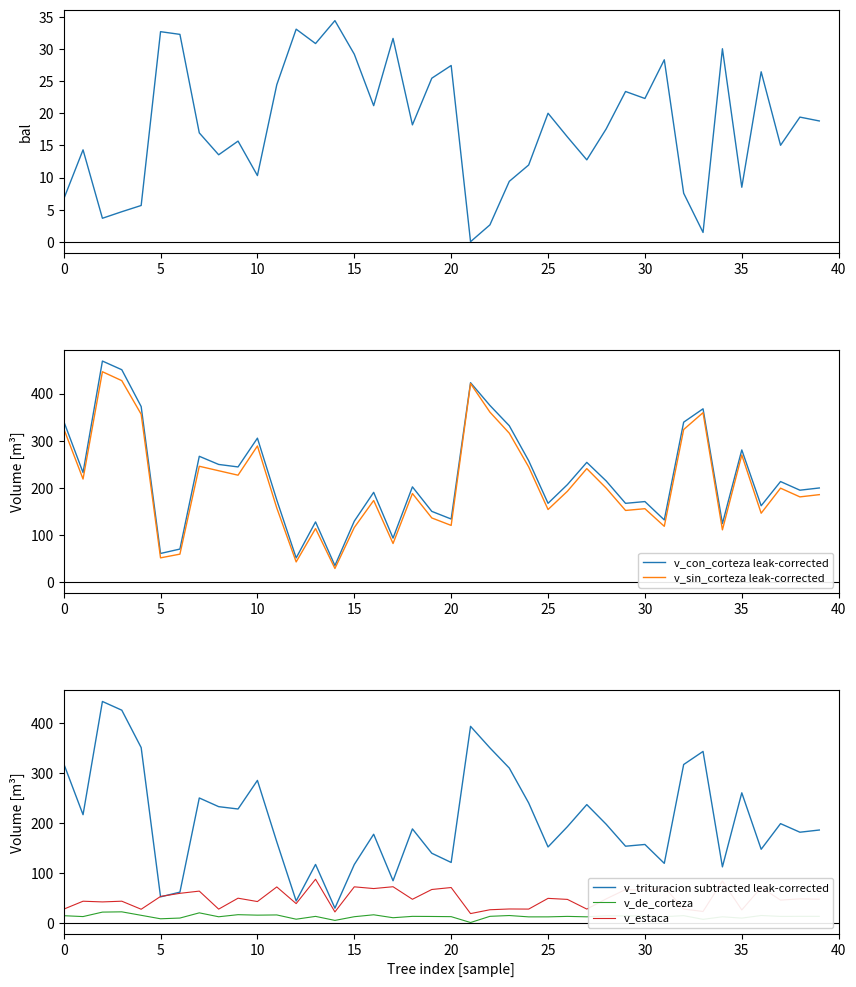

How many positive values does the bal series have?

39